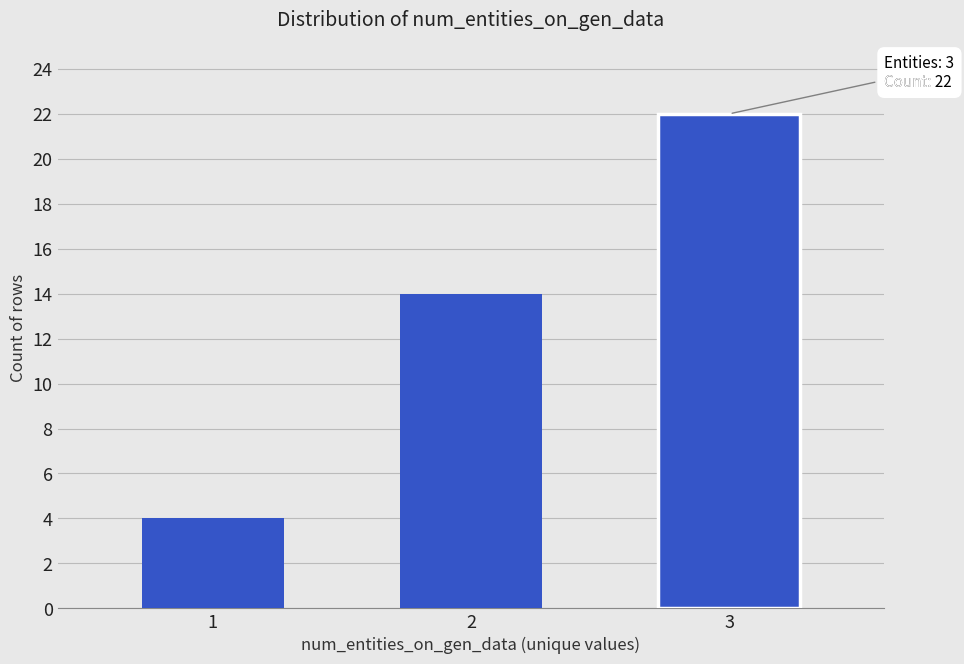

What is the change in value from 1 to 3?

+18